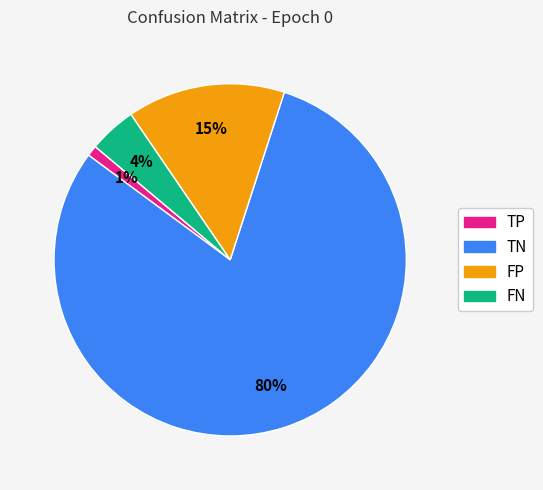

Does any single category account for the majority?

Yes